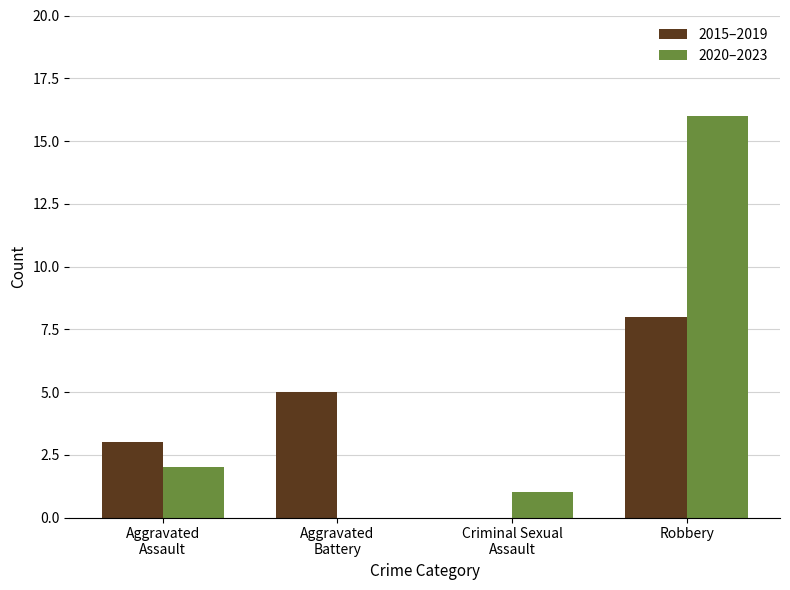

What is the sum of all 2015–2019 values?

16